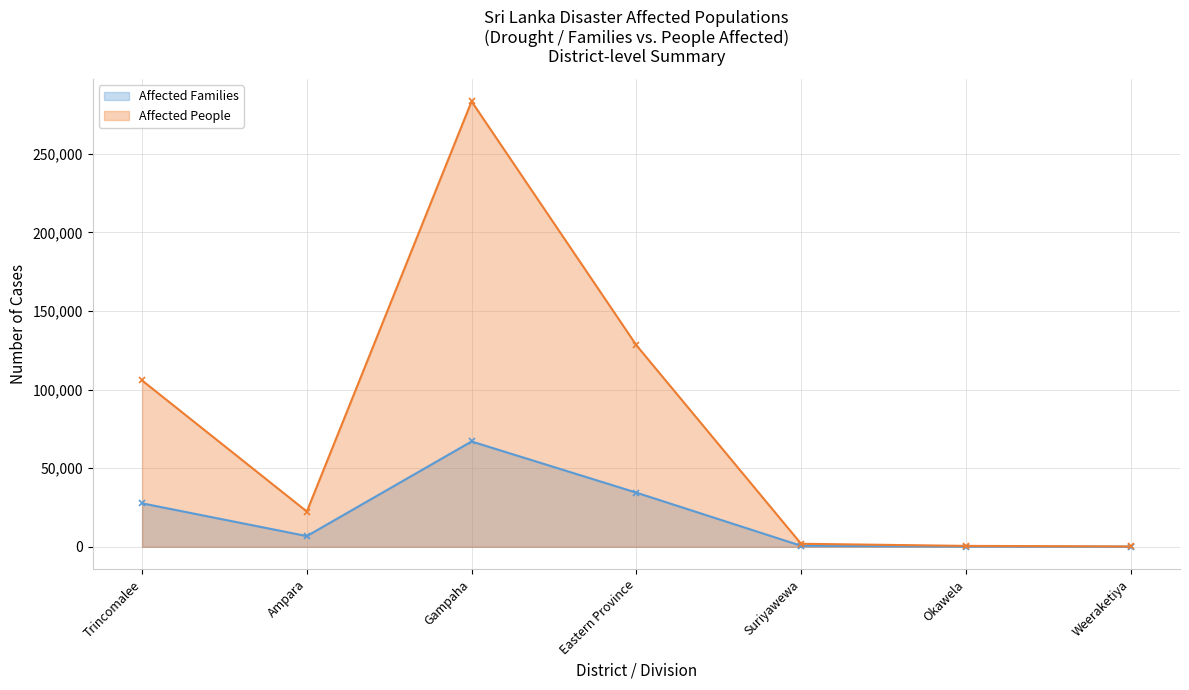

The value of Affected People at Weeraketiya is 227. True or false?

True